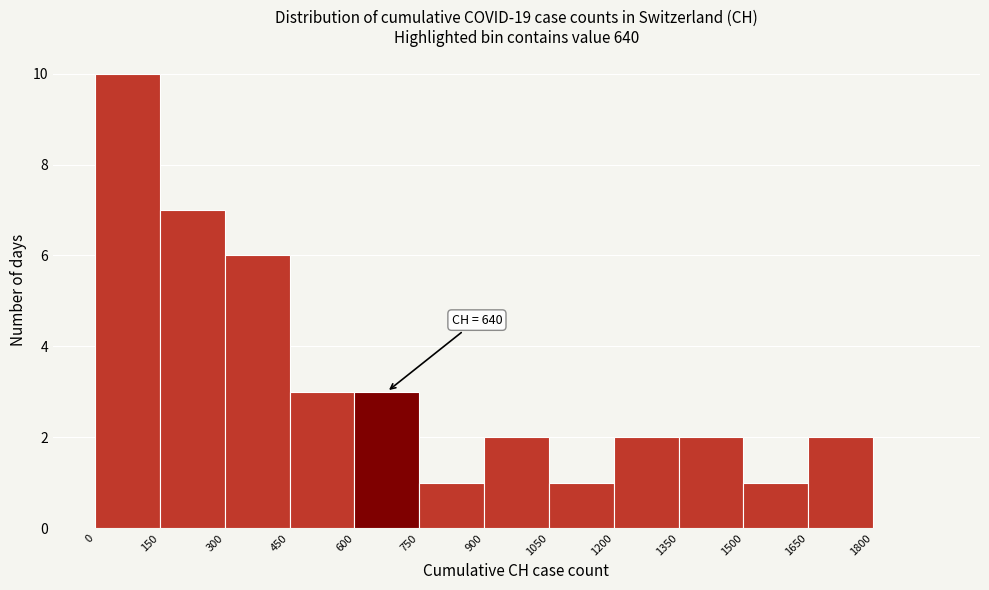

Which range on the x-axis has the tallest bar?

0 to 150